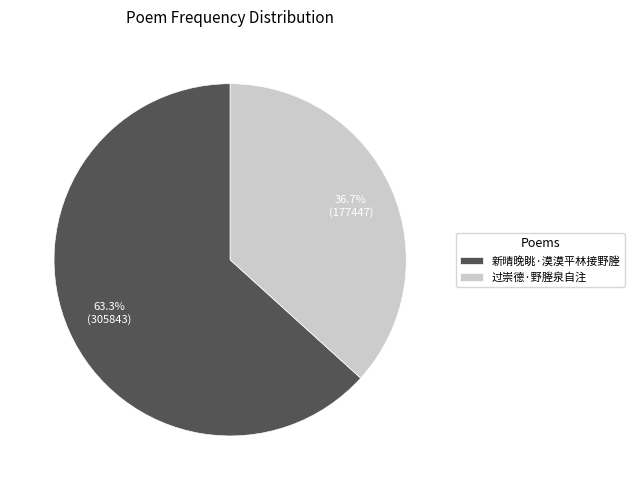

Does any single category account for the majority?

Yes